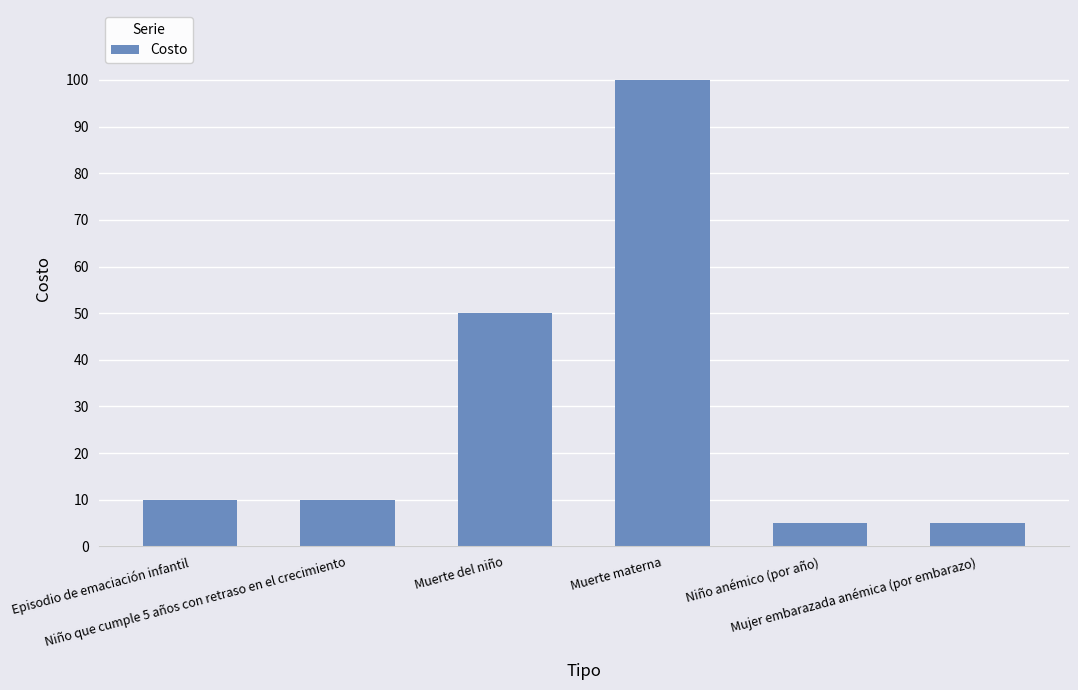

True or false: the data shows 5 at Niño anémico (por año).

True